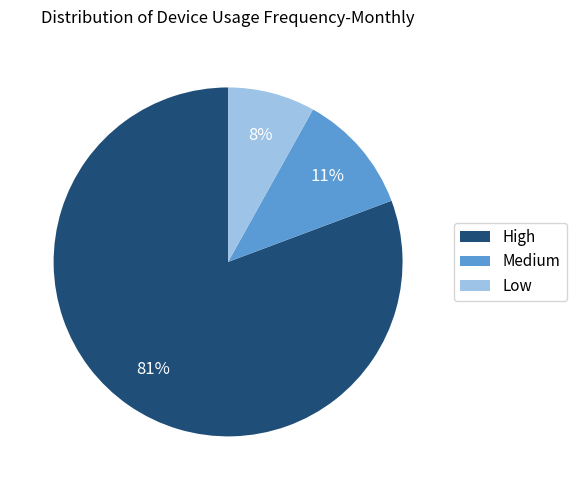

Which slice is the largest?

High